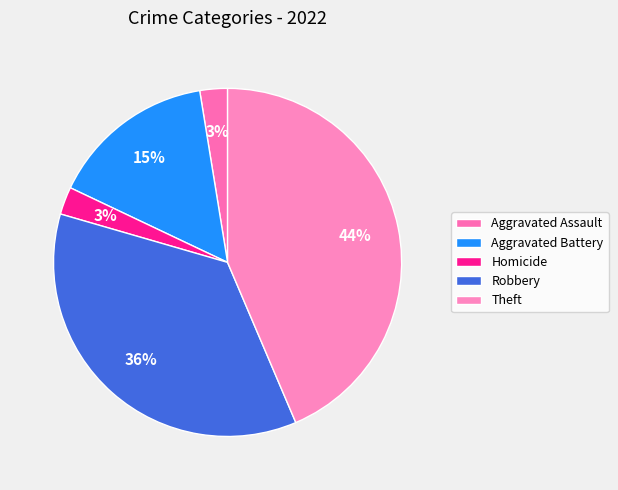

How many segments does this pie chart have?

5